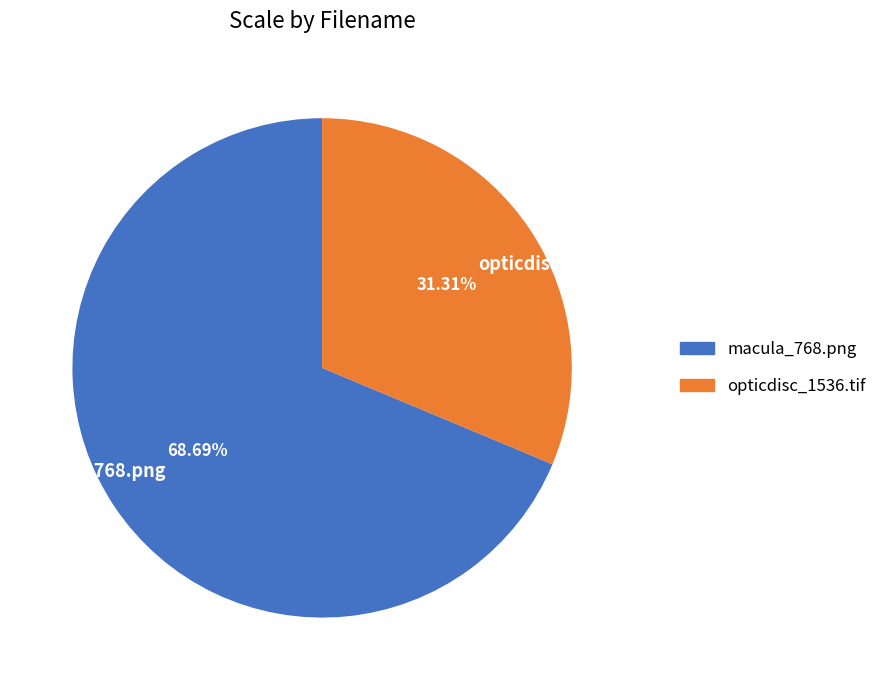

What percentage is the opticdisc_1536.tif slice, to the nearest percent?

31%